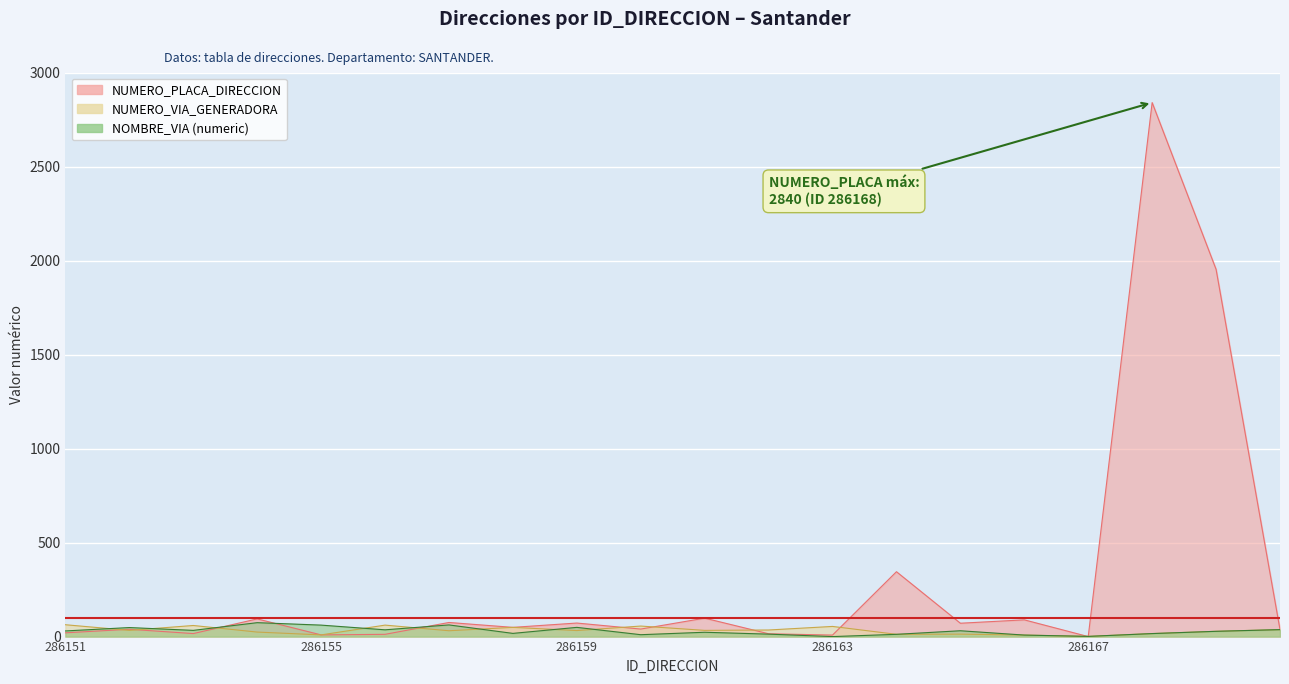

Where is the first local minimum for NUMERO_PLACA_DIRECCION?

286153